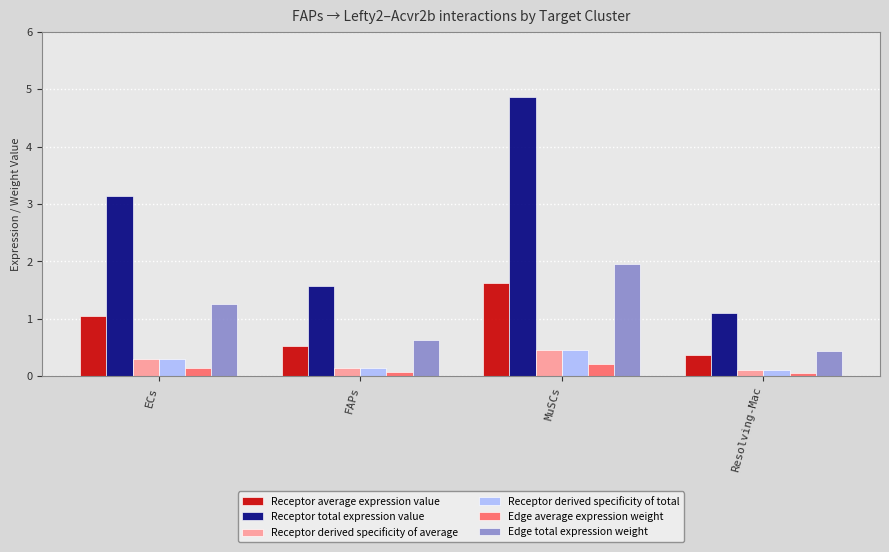

Which series changed the most between ECs and FAPs?

Receptor total expression value